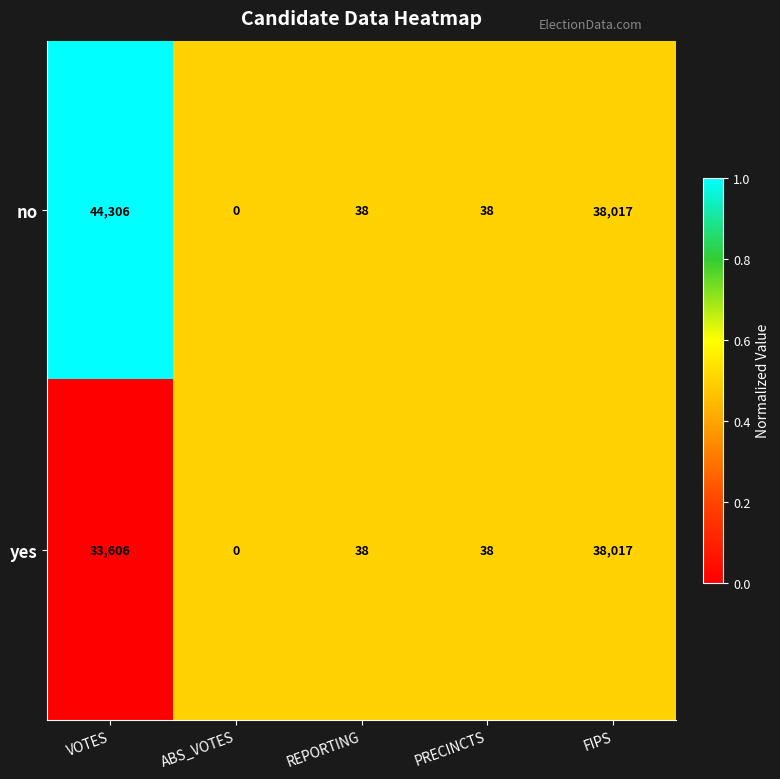

Rank the series by their average value, from lowest to highest.

yes, no